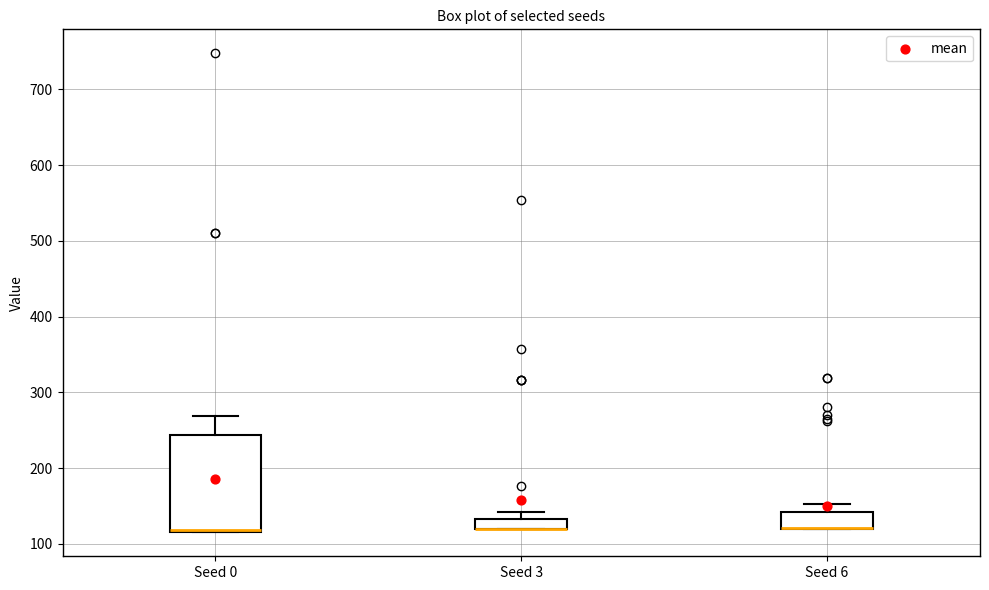

Which box is the tallest, from its lower edge to its upper edge?

Seed 0